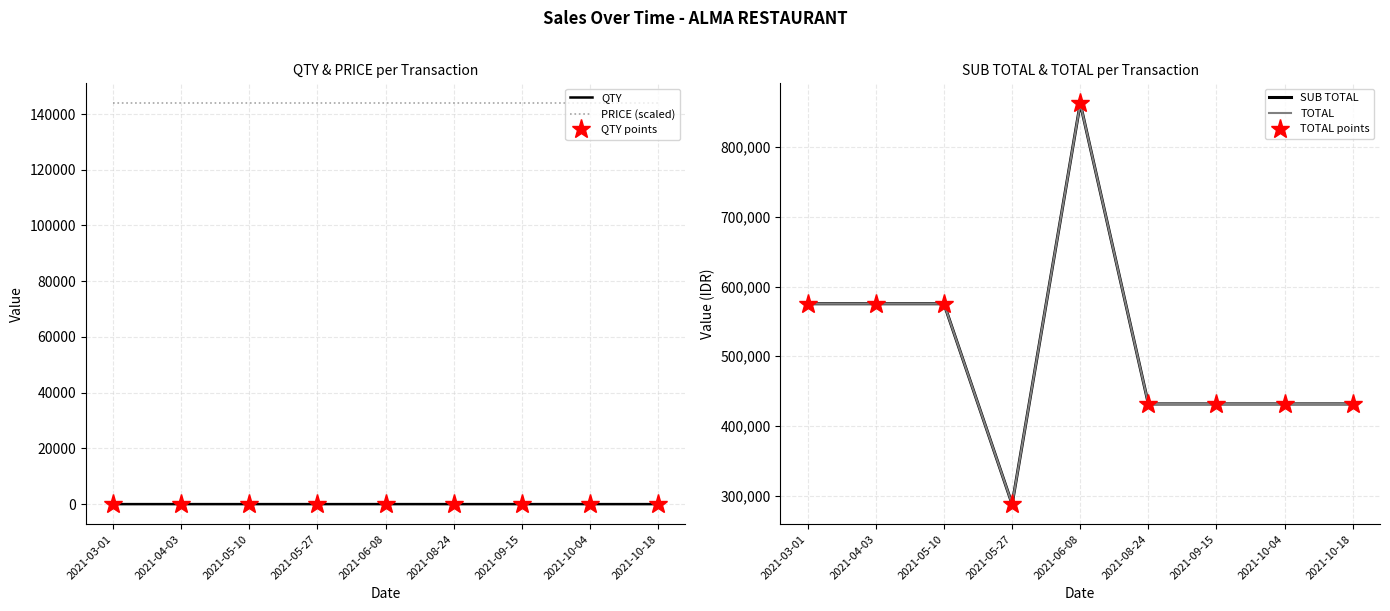

Reading right to left, list all the values displayed in this chart.

QTY: 3	3	3	3	6	2	4	4	4
PRICE (scaled): 143825	143825	143825	143825	143825	143825	143825	143825	143825
QTY points: 3	3	3	3	6	2	4	4	4
SUB TOTAL: 431475	431475	431475	431475	862950	287650	575300	575300	575300
TOTAL: 431475	431475	431475	431475	862950	287650	575300	575300	575300
TOTAL points: 431475	431475	431475	431475	862950	287650	575300	575300	575300